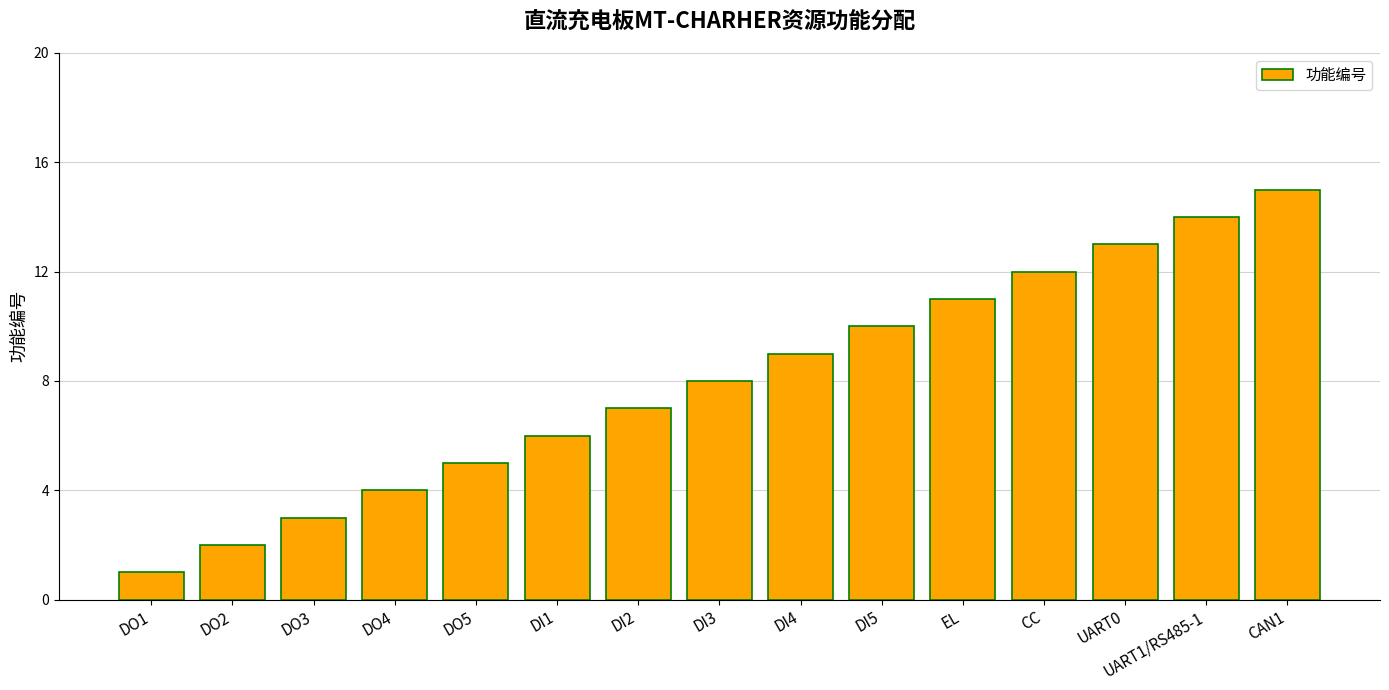

How many values are below 8?

7